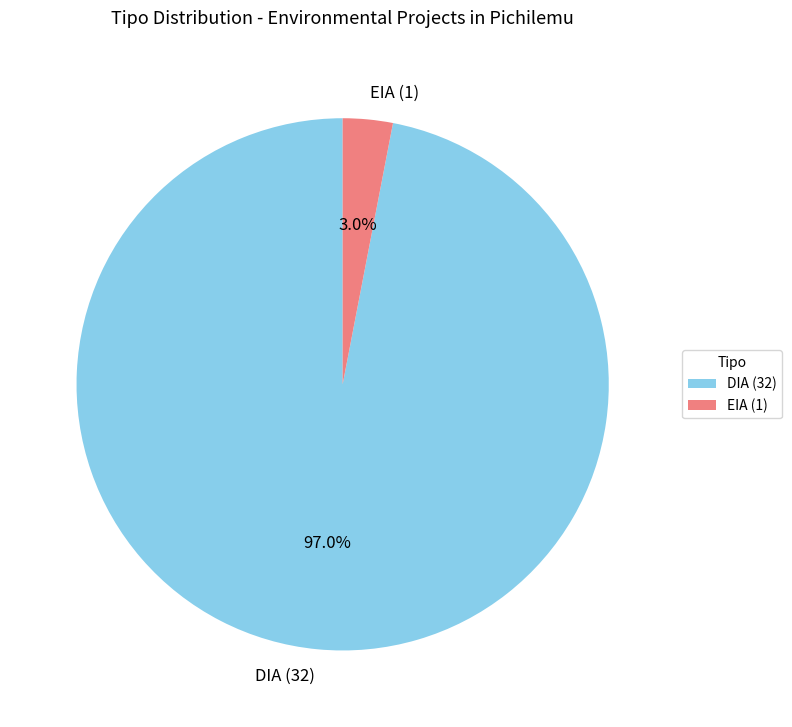

True or false: EIA accounts for 18% of the total.

False